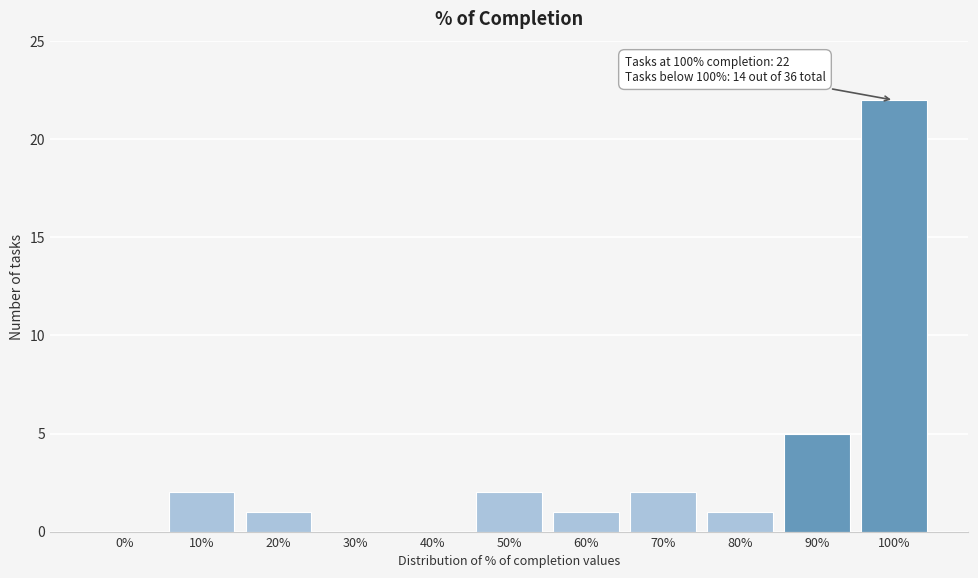

Reading left to right, what are all the values shown in this chart?

0%=0	10%=2	20%=1	30%=0	40%=0	50%=2	60%=1	70%=2	80%=1	90%=5	100%=22